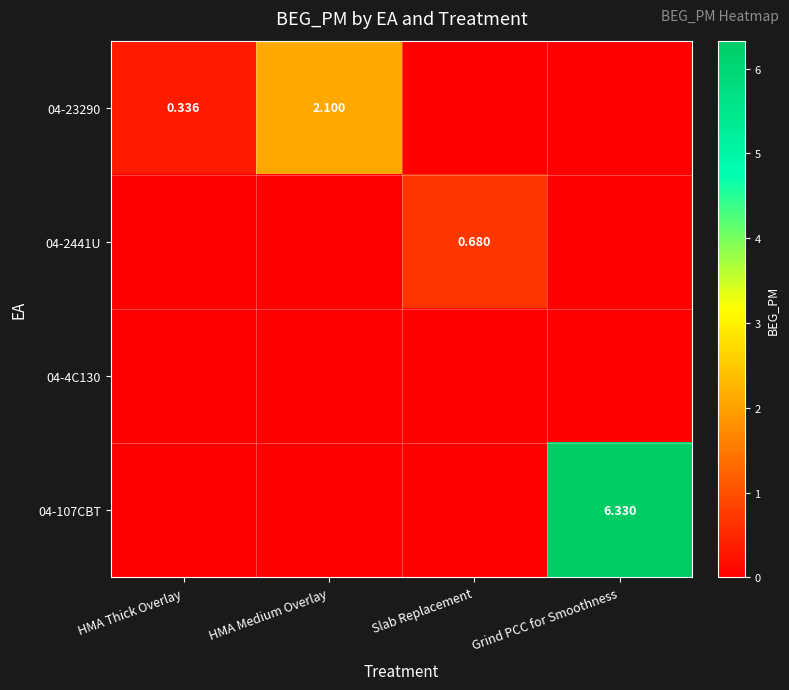

How many data points does each series have?

4